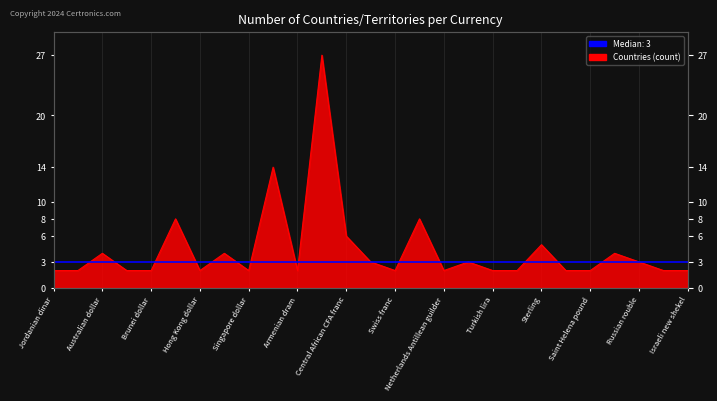

How many data points does each series have?

27